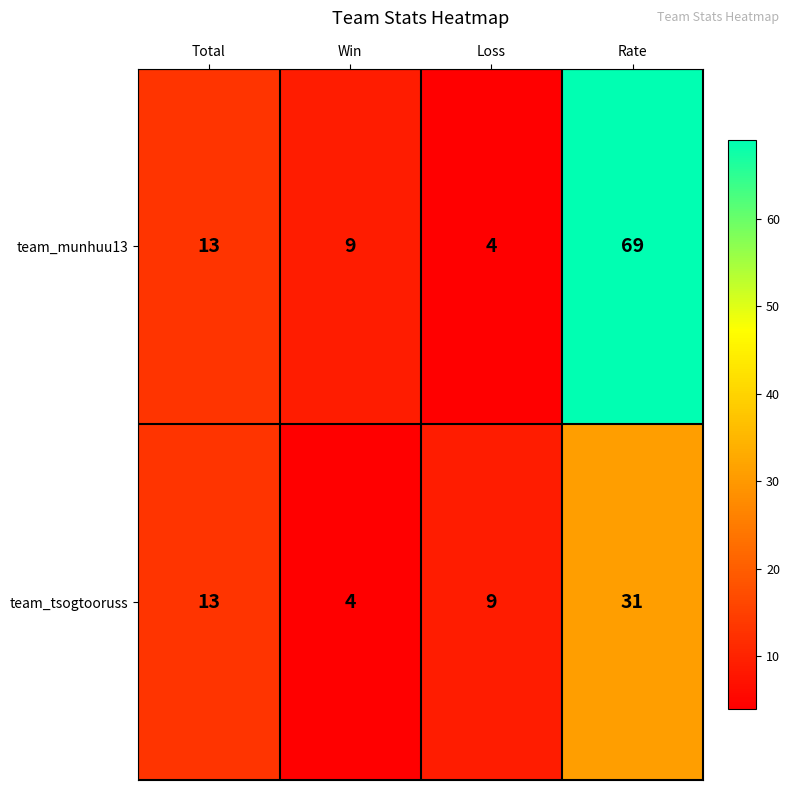

List the series in order of their peak value, lowest first.

team_tsogtooruss, team_munhuu13